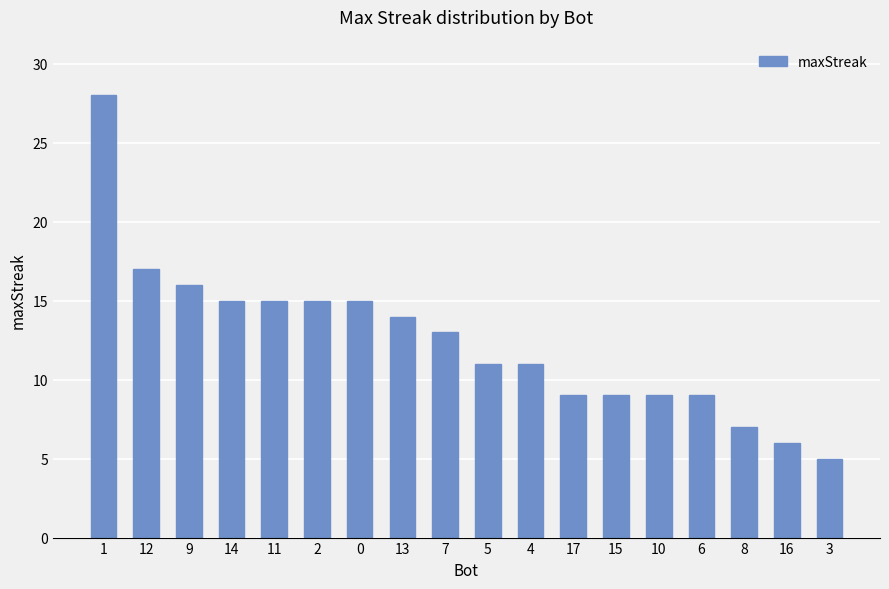

What is the approximate value at 12?

17